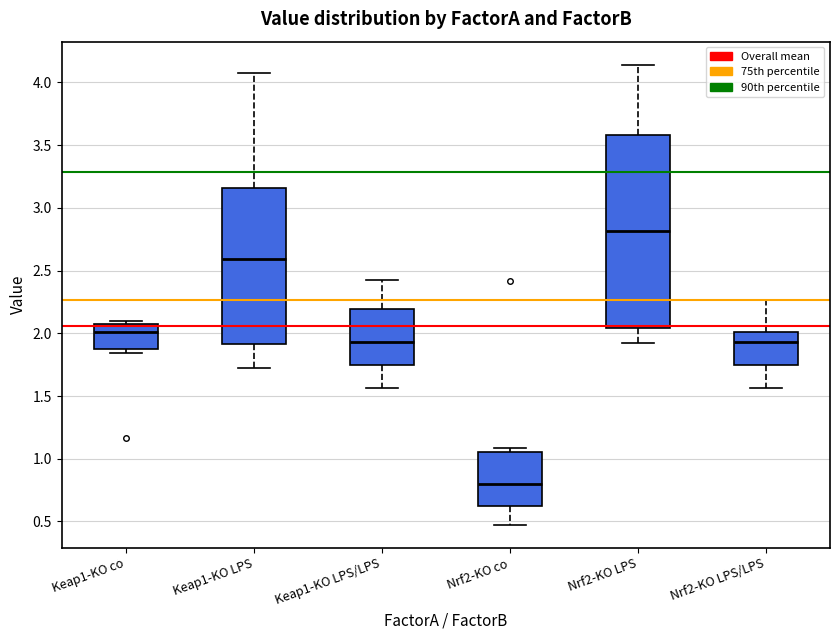

Reading left to right, read every box against the y-axis: the position of its median line, the range the box covers, and the ends of its whiskers. The values are not printed on the chart, so give them approximately, as read against the axis.

Keap1-KO co: median 2.00, box 1.90 to 2.05, whiskers 1.85 to 2.10
Keap1-KO LPS: median 2.60, box 1.90 to 3.15, whiskers 1.70 to 4.05
Keap1-KO LPS/LPS: median 1.95, box 1.75 to 2.20, whiskers 1.55 to 2.45
Nrf2-KO co: median 0.80, box 0.60 to 1.05, whiskers 0.45 to 1.10
Nrf2-KO LPS: median 2.80, box 2.05 to 3.60, whiskers 1.90 to 4.15
Nrf2-KO LPS/LPS: median 1.95, box 1.75 to 2.00, whiskers 1.55 to 2.25